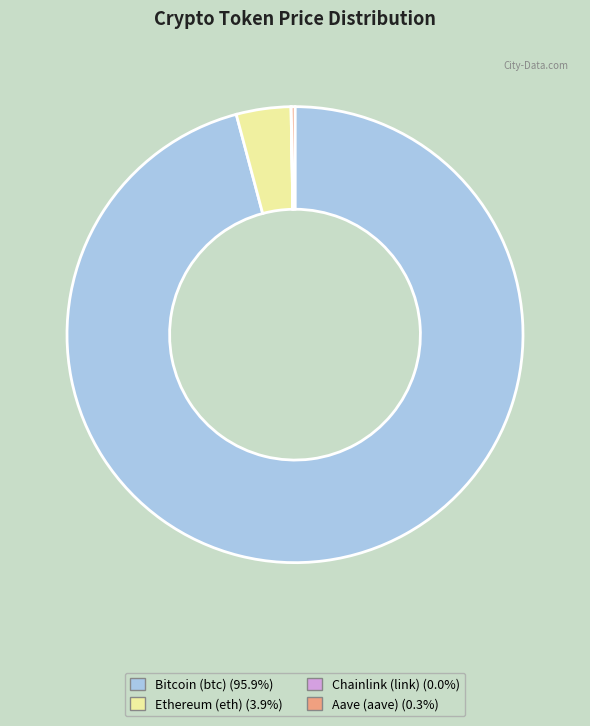

Does any single category account for the majority?

Yes